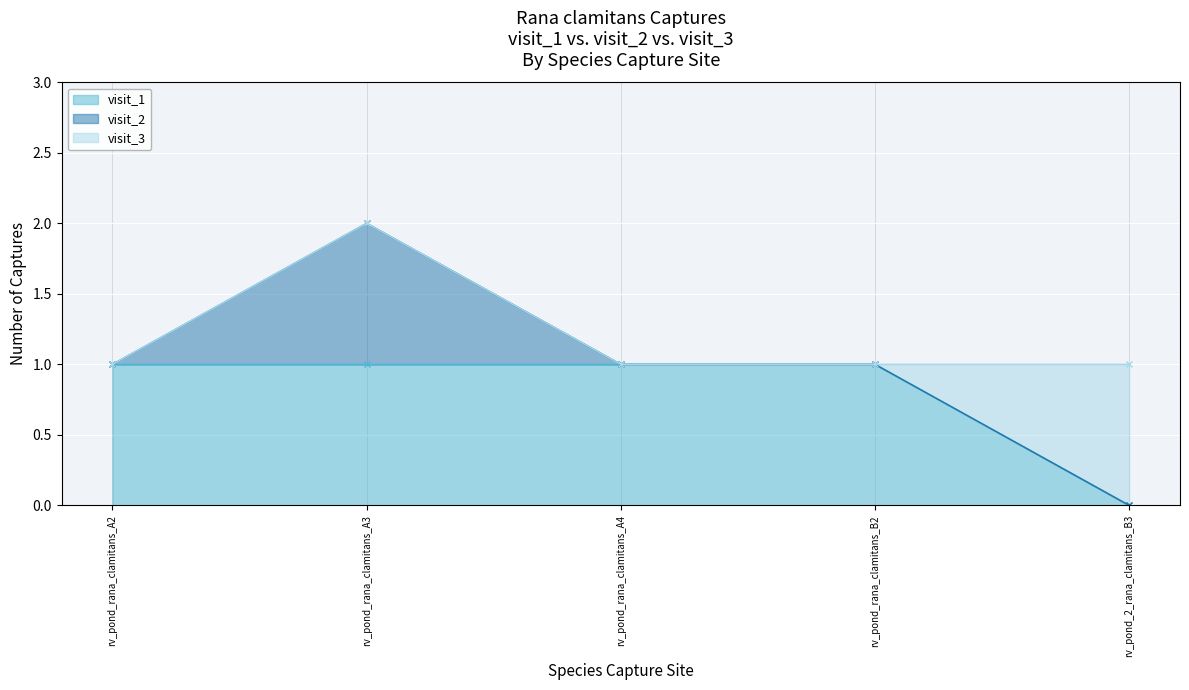

Is it true that visit_1 equals 2 at rv_pond_rana_clamitans_A2?

False